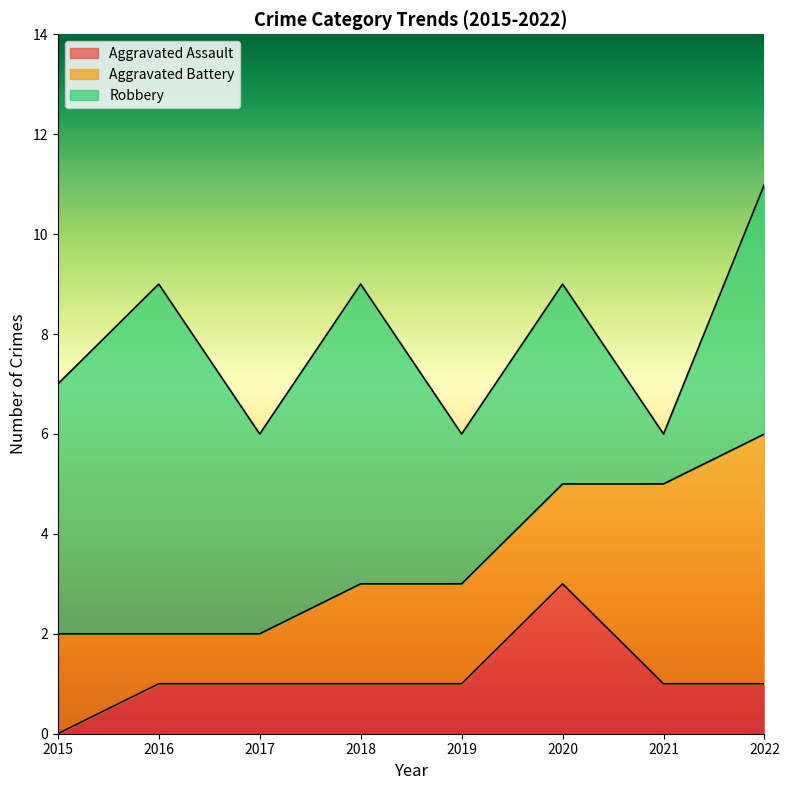

What is the difference between the maximum and second lowest values in the Robbery series?

4